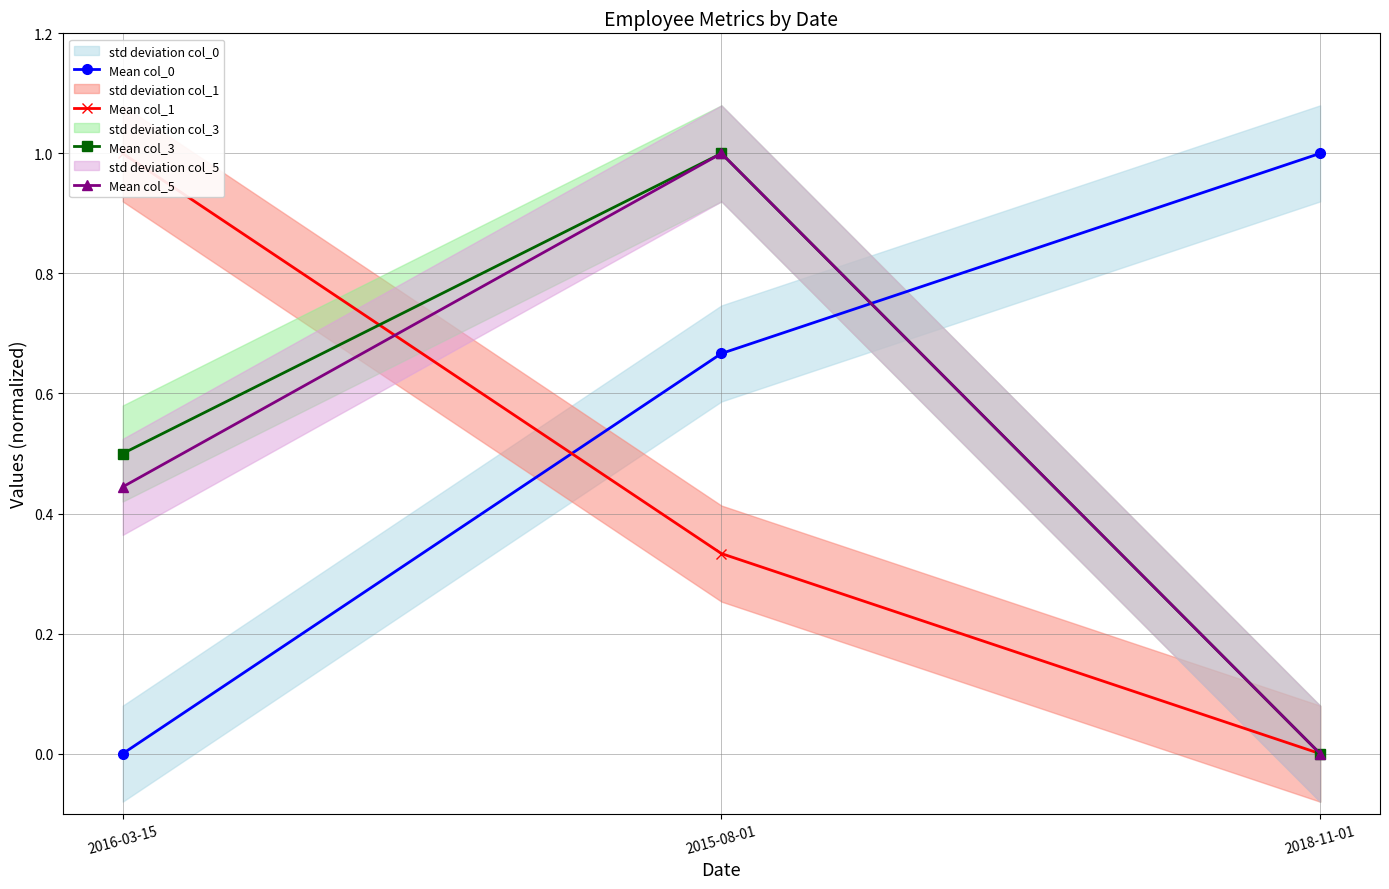

Is it true that Mean col_5 equals 1.0 at 2015-08-01?

True